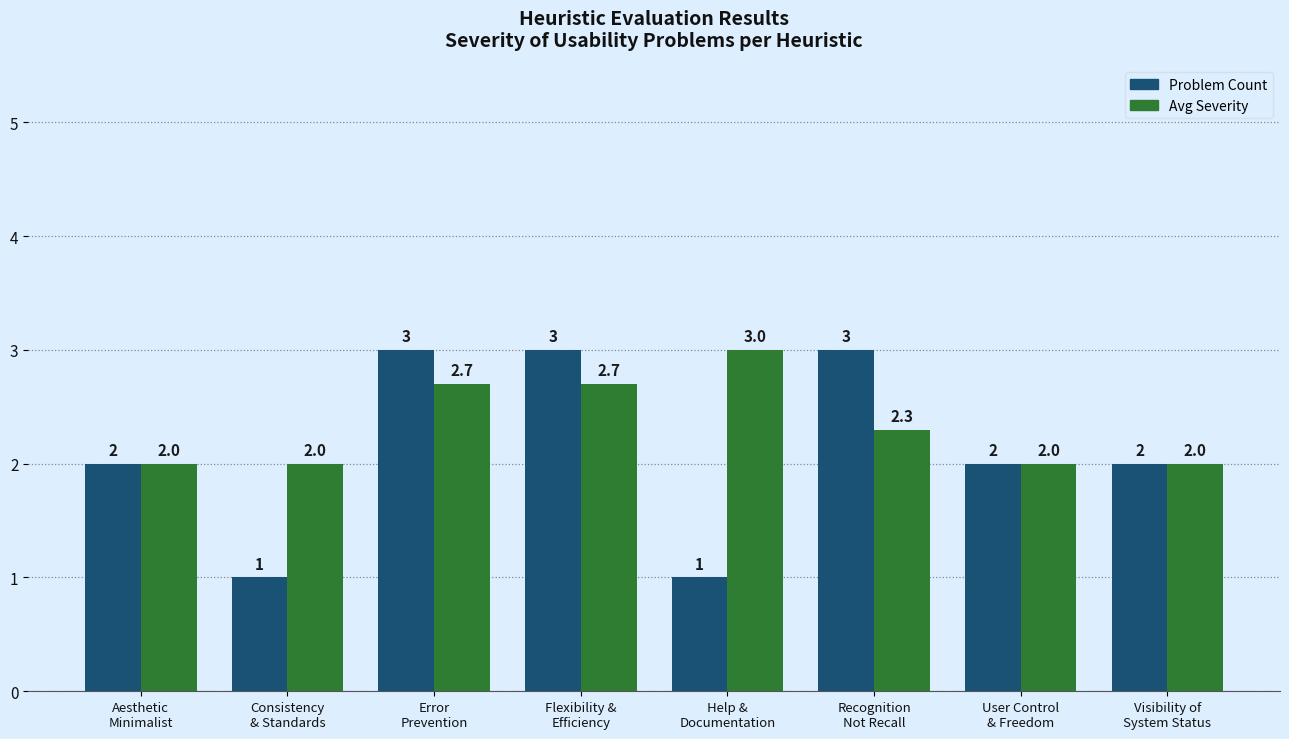

Which series has the largest range (max minus min)?

Problem Count